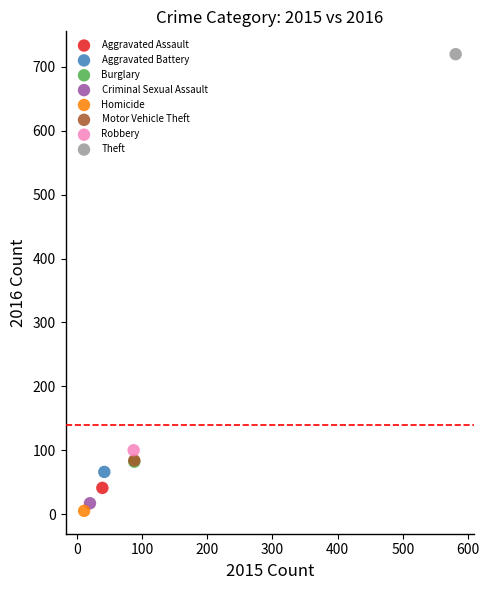

Which series reaches the maximum Y coordinate?

Theft